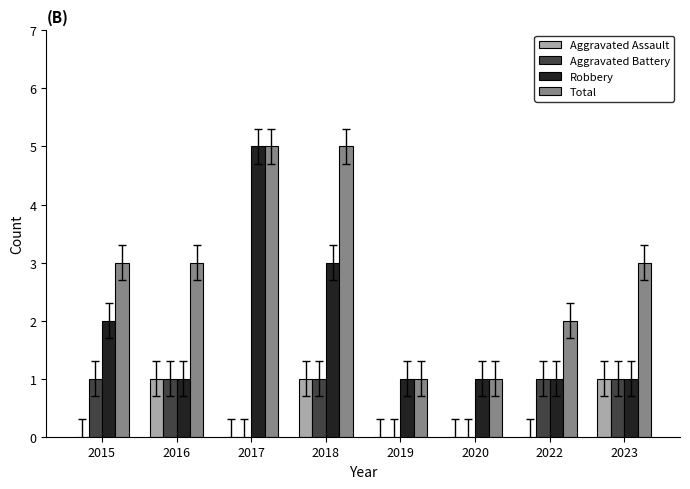

Is the value of Aggravated Battery at 2017 greater than the value of Total at 2017?

No